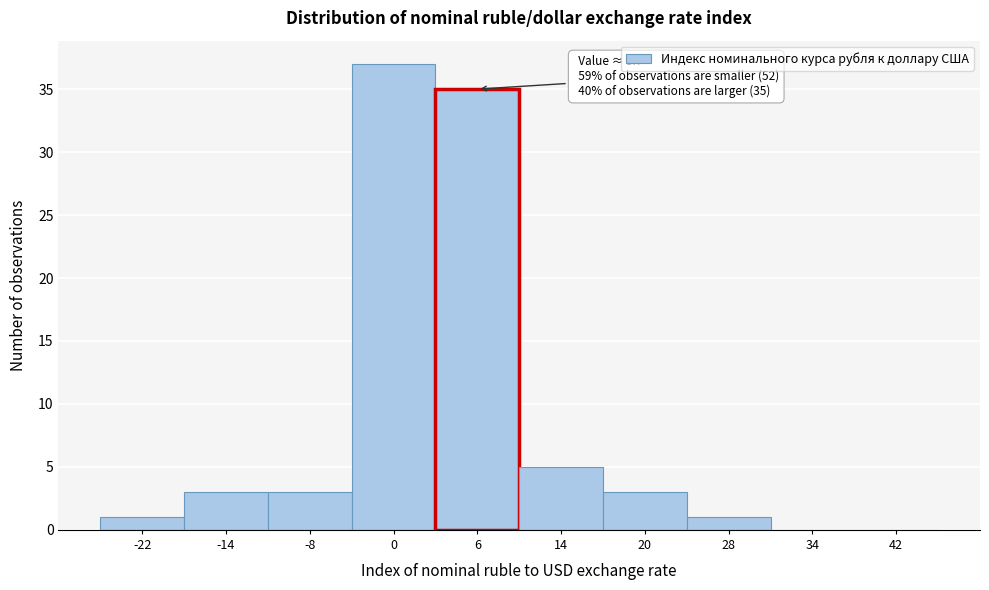

Over which range of the x-axis is the bar tallest?

-4 to 3